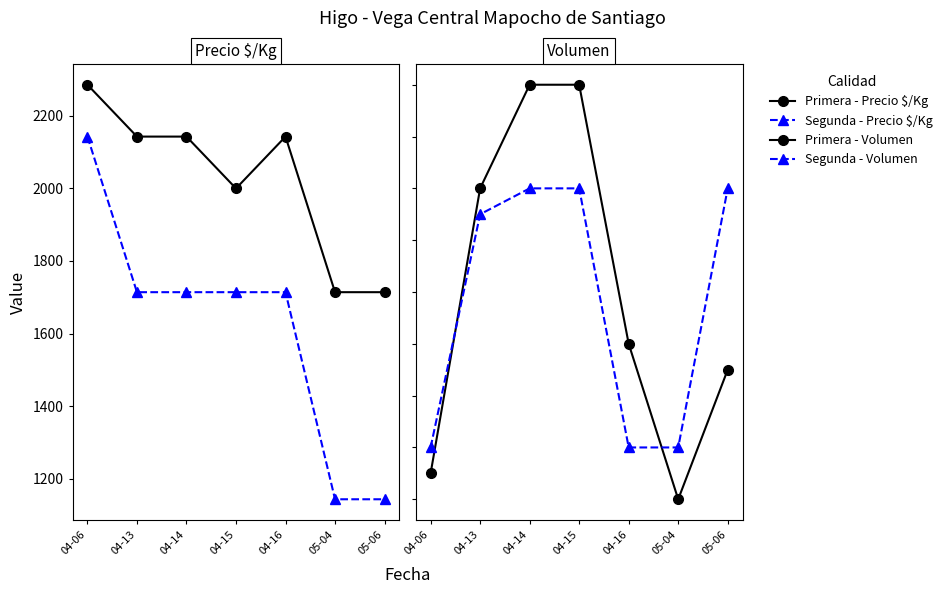

What are all the series names shown in the legend?

Primera - Precio $/Kg, Segunda - Precio $/Kg, Primera - Volumen, Segunda - Volumen